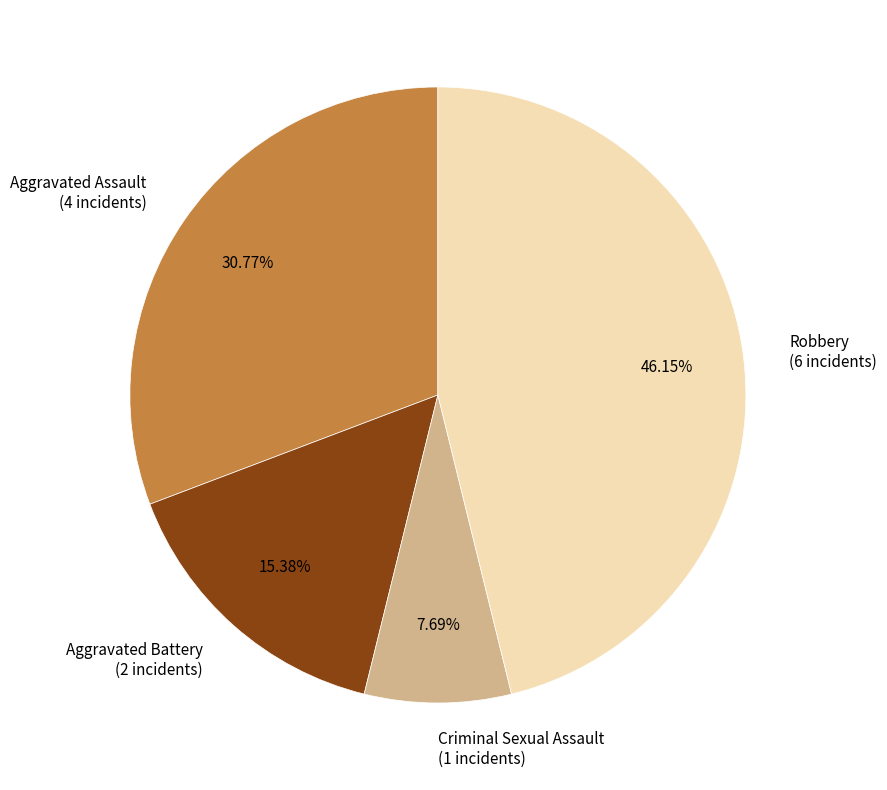

What is the ratio of the value at Criminal Sexual Assault to the value at Aggravated Battery?

0.5